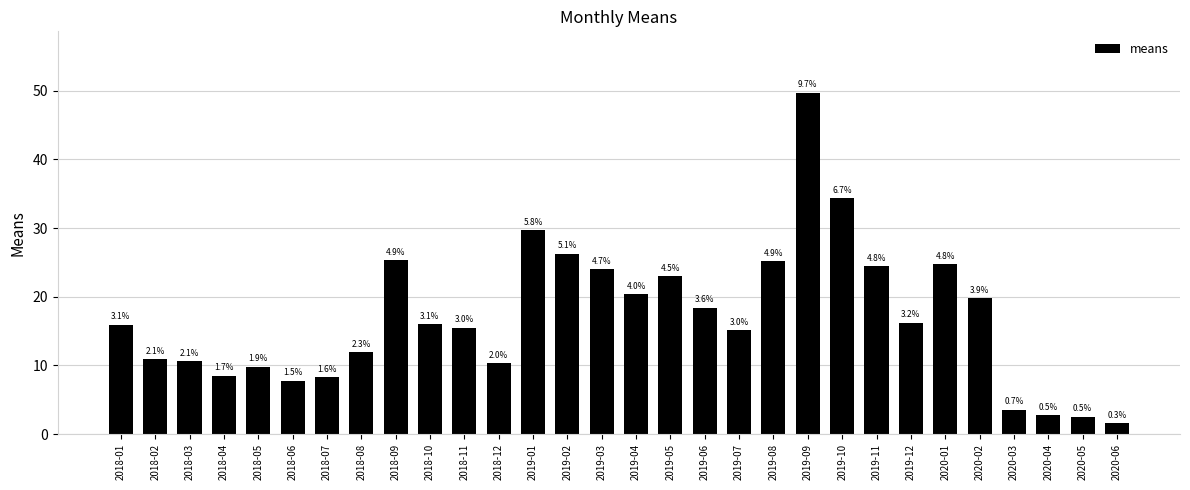

What is the label of the 12th bar from the right?

2019-07